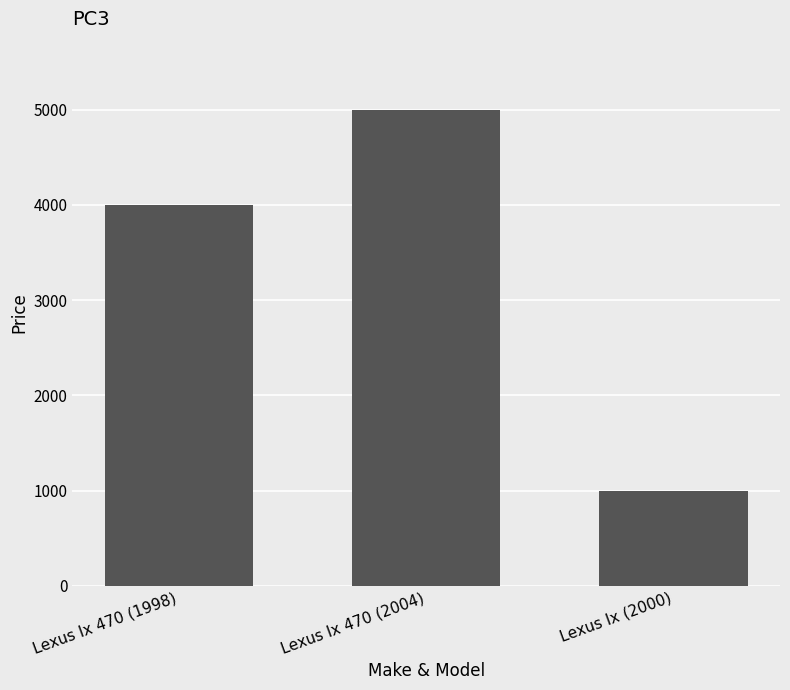

What is the label of the 2nd bar from the right?

Lexus lx 470 (2004)